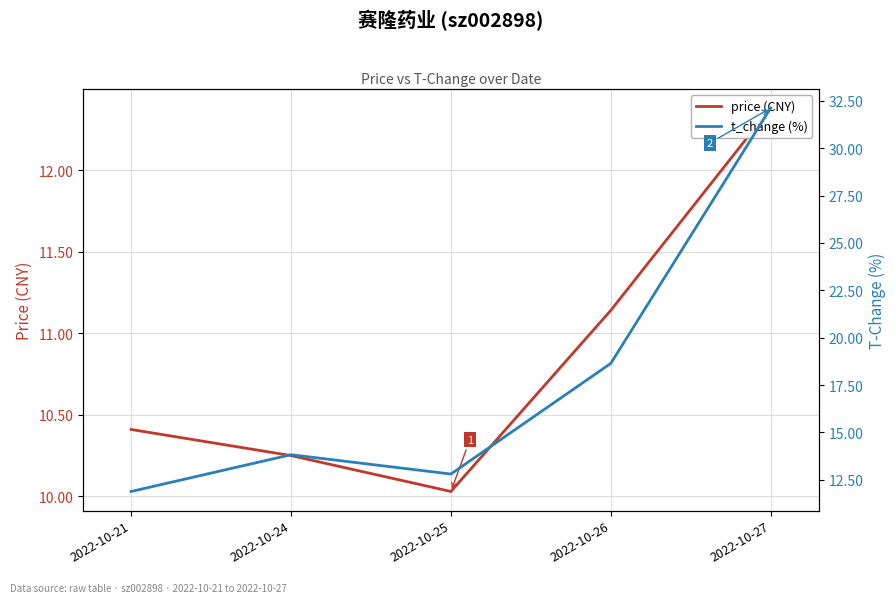

Reading left to right, what are all the values shown in this chart?

price (CNY): 10.4	10.2	10.0	11.1	12.4
t_change (%): 11.9	13.8	12.8	18.6	32.1